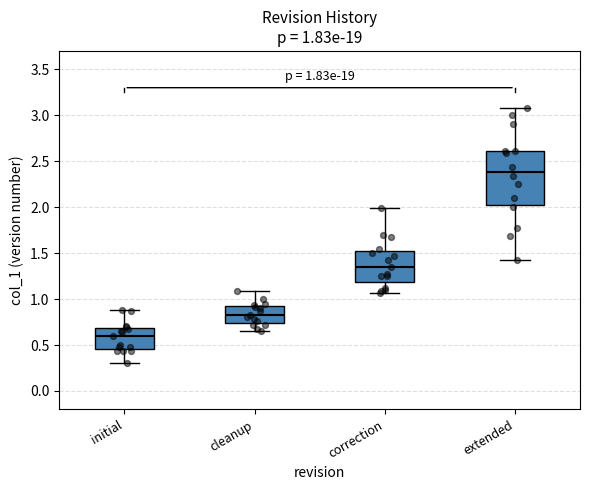

Which box is the tallest, from its lower edge to its upper edge?

extended